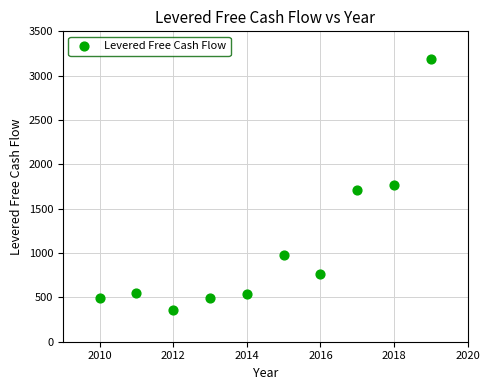

What is the average Y value?

1083.9